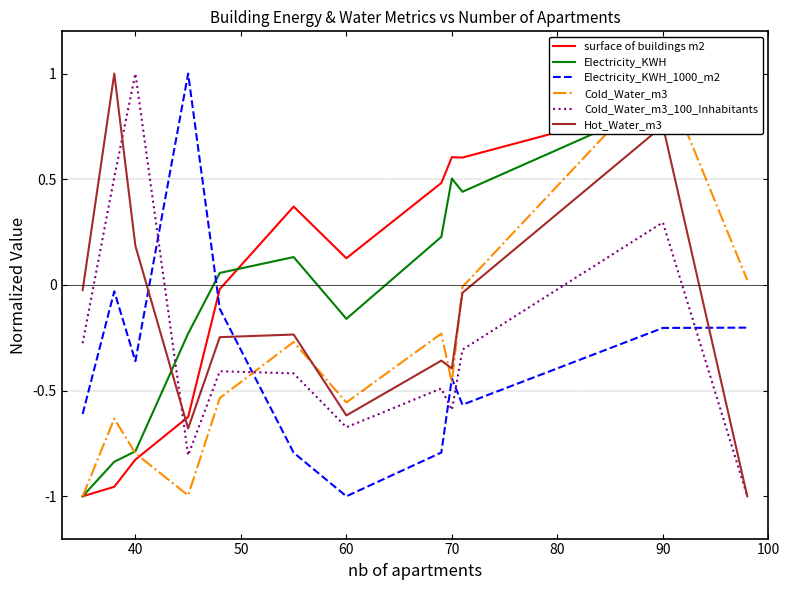

Does the chart have visible grid lines?

No